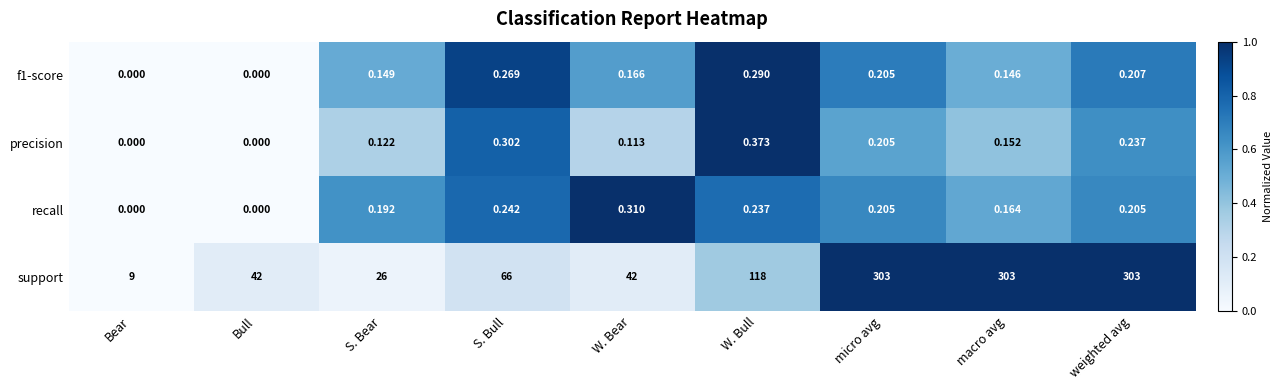

At which category is the sum across all series the highest?

weighted avg